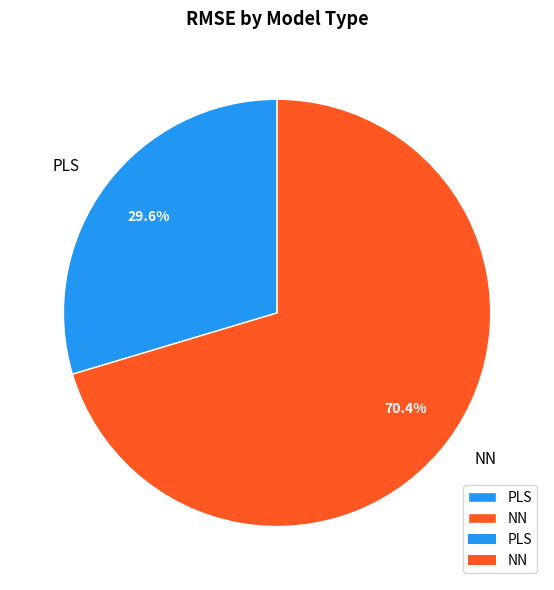

Does NN account for over 50% of the chart?

Yes